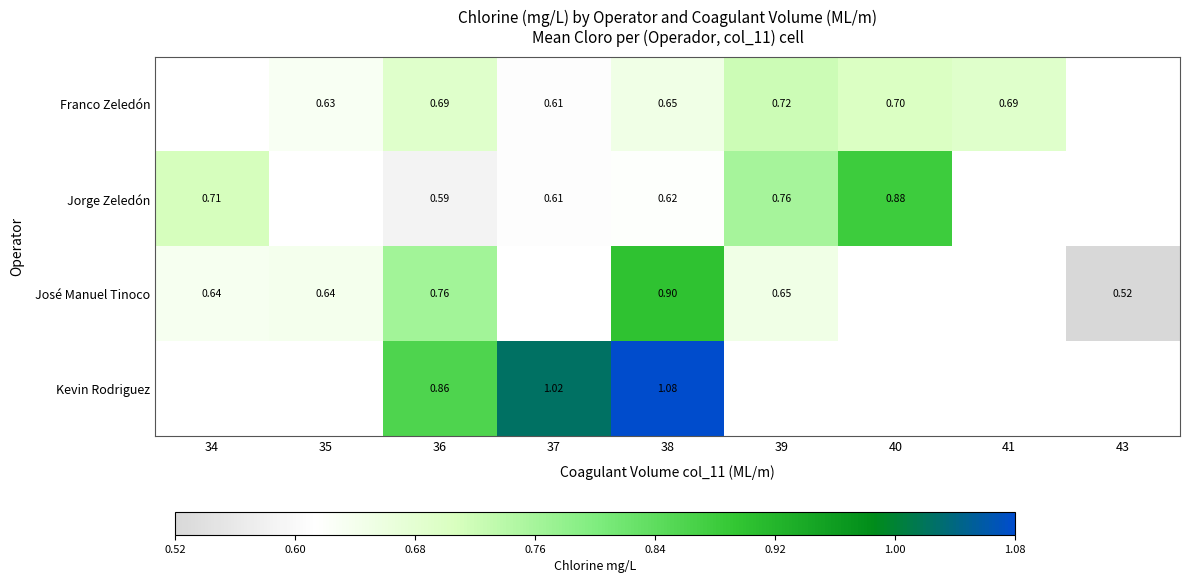

At 36, list the series in order from smallest to largest.

Jorge Zeledón, Franco Zeledón, José Manuel Tinoco, Kevin Rodriguez